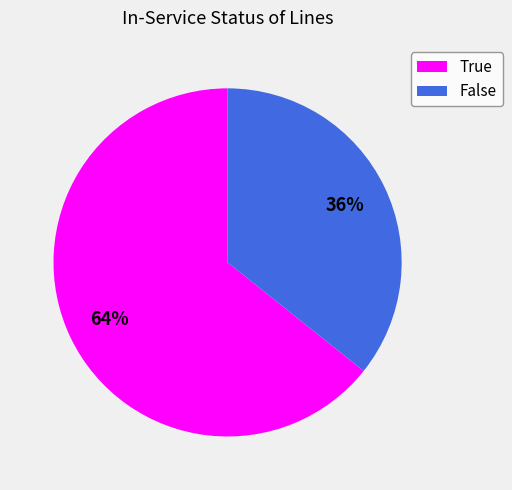

The False slice represents 36% of the pie. True or false?

True